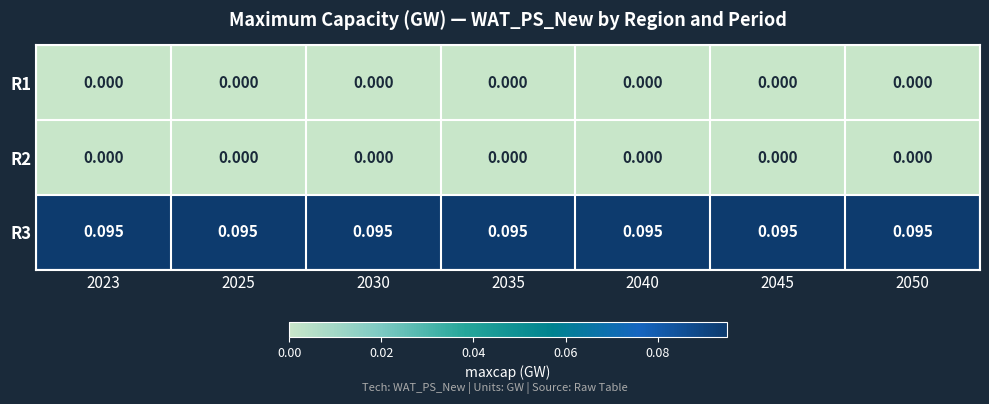

Is the value of R3 at 2050 greater than the value of R1 at 2045?

Yes